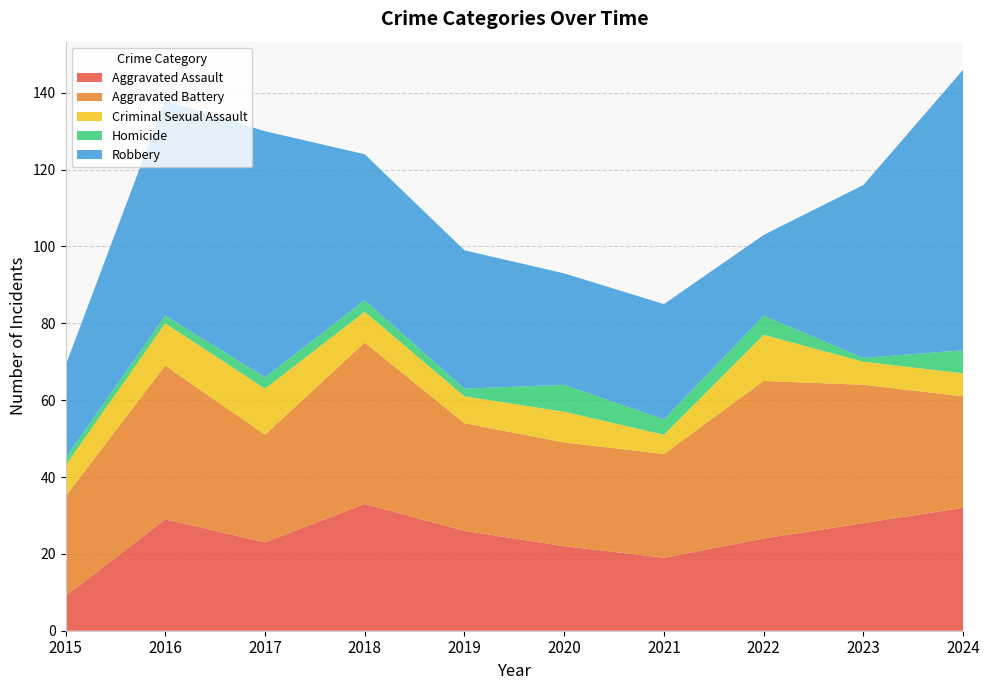

Reading left to right, what are all the values shown in this chart?

Aggravated Assault: 2015=9	2016=29	2017=23	2018=33	2019=26	2020=22	2021=19	2022=24	2023=28	2024=32
Aggravated Battery: 2015=26	2016=40	2017=28	2018=42	2019=28	2020=27	2021=27	2022=41	2023=36	2024=29
Criminal Sexual Assault: 2015=8	2016=11	2017=12	2018=8	2019=7	2020=8	2021=5	2022=12	2023=6	2024=6
Homicide: 2015=2	2016=2	2017=3	2018=3	2019=2	2020=7	2021=4	2022=5	2023=1	2024=6
Robbery: 2015=24	2016=56	2017=64	2018=38	2019=36	2020=29	2021=30	2022=21	2023=45	2024=73